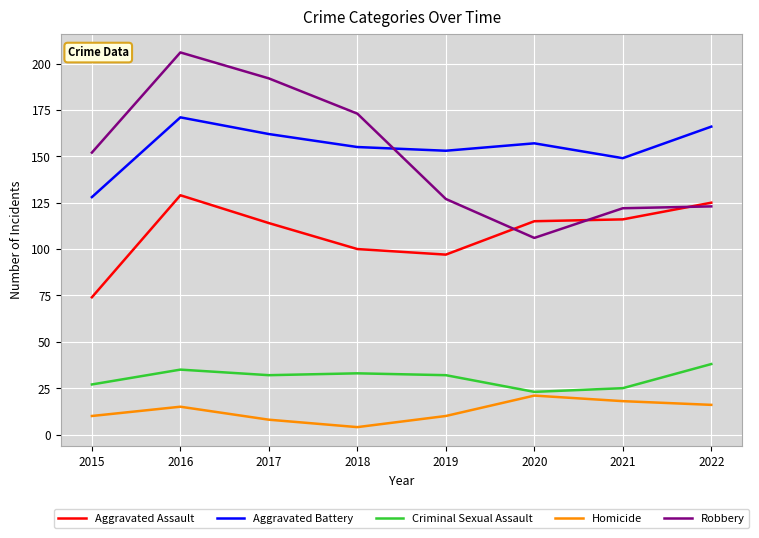

How many interior local valleys does the Criminal Sexual Assault series have?

2